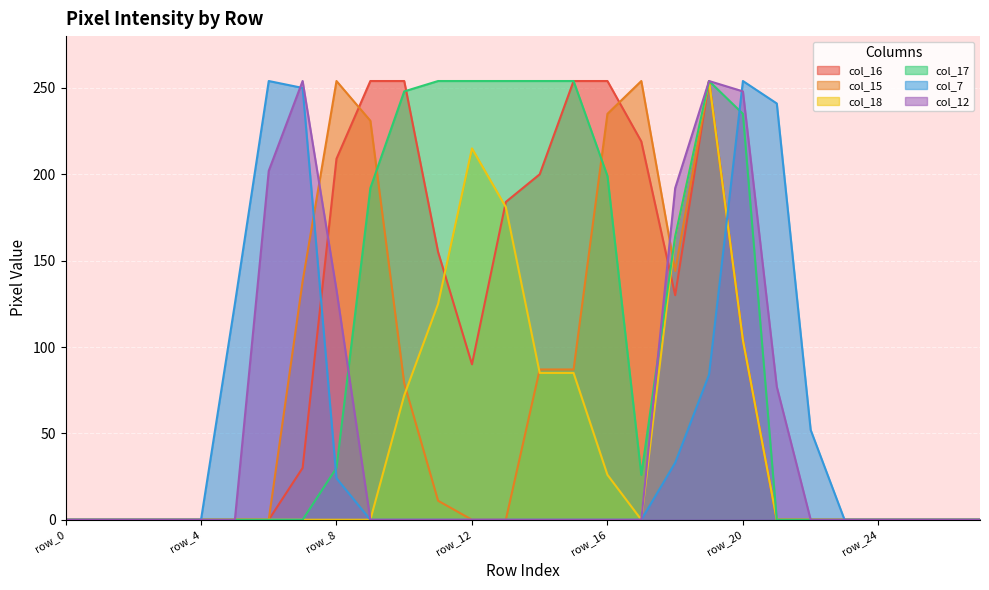

What are all the series names shown in the legend?

col_16, col_15, col_18, col_17, col_7, col_12